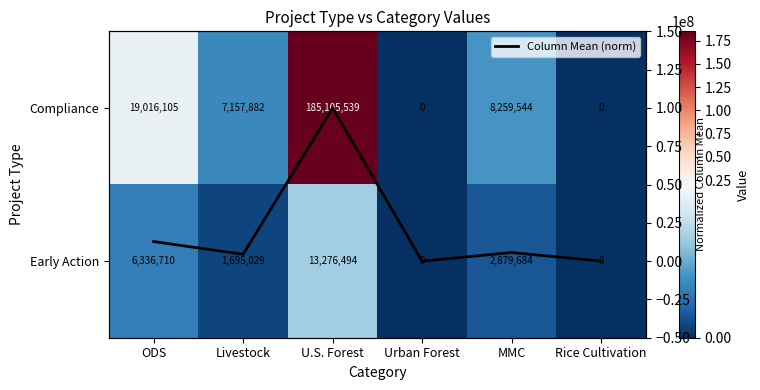

List the series in order of their peak value, highest first.

Compliance, Early Action, Column Mean (norm)